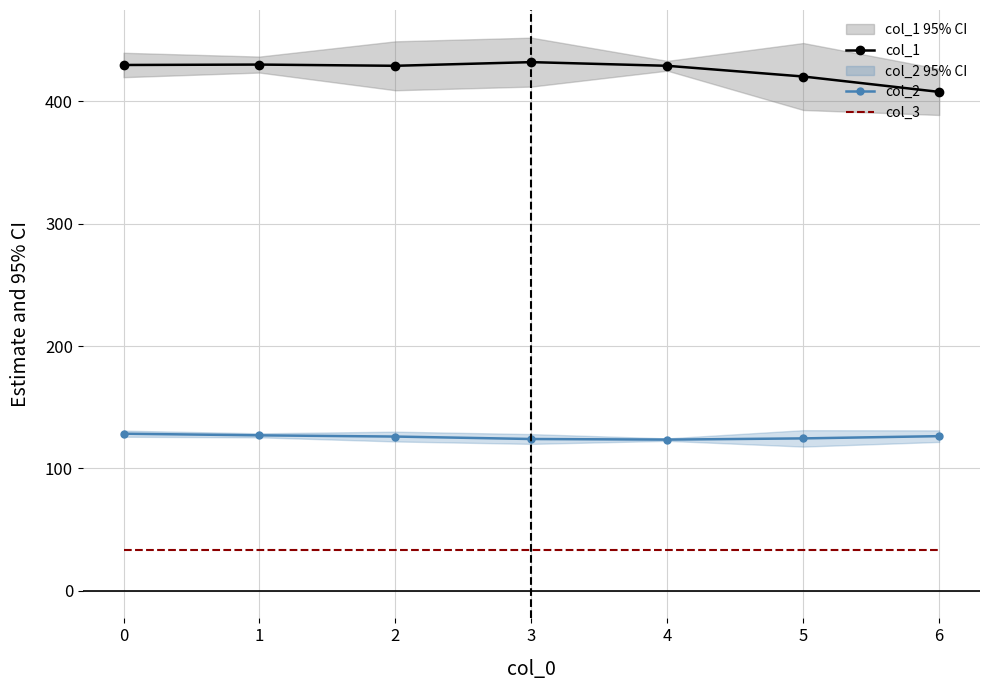

Read the col_3 value at 1.

33.0